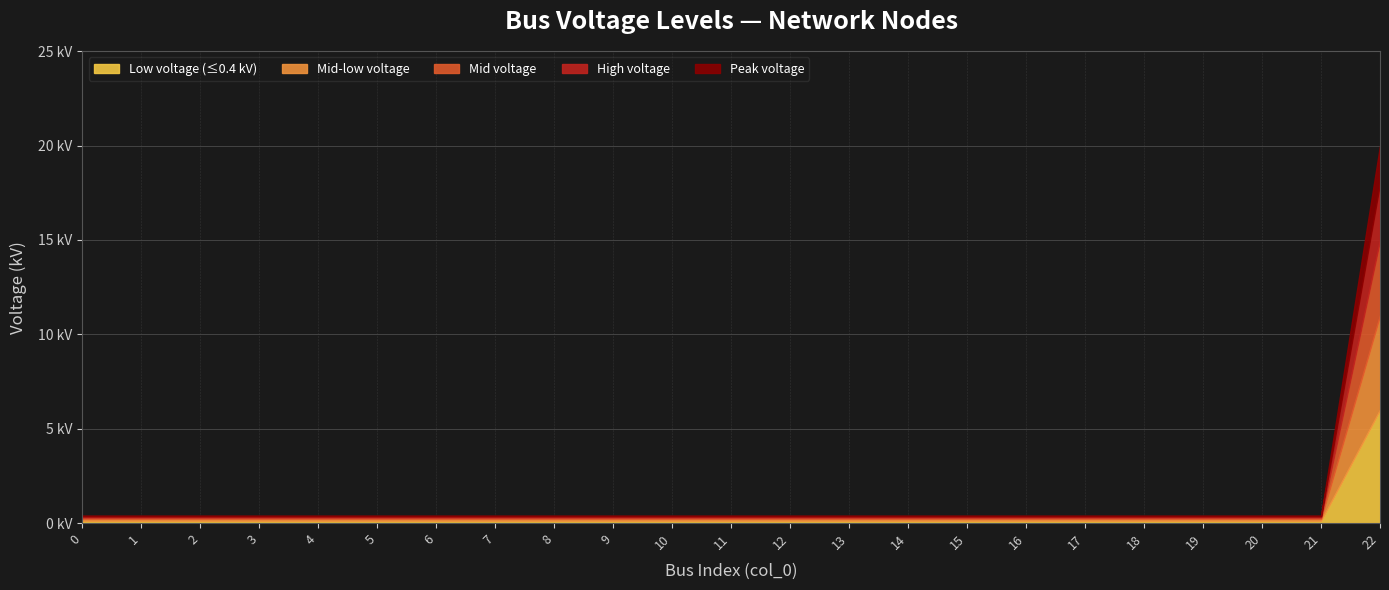

What is the value of the 9th point from the left?

0.4